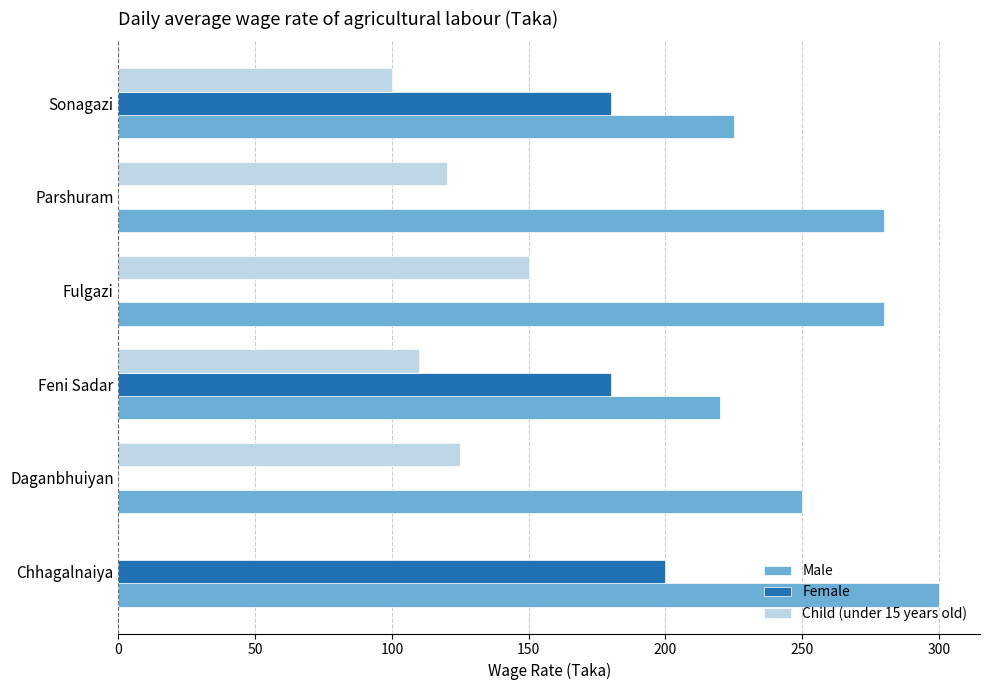

Between Chhagalnaiya and Parshuram, which series saw the biggest shift?

Female